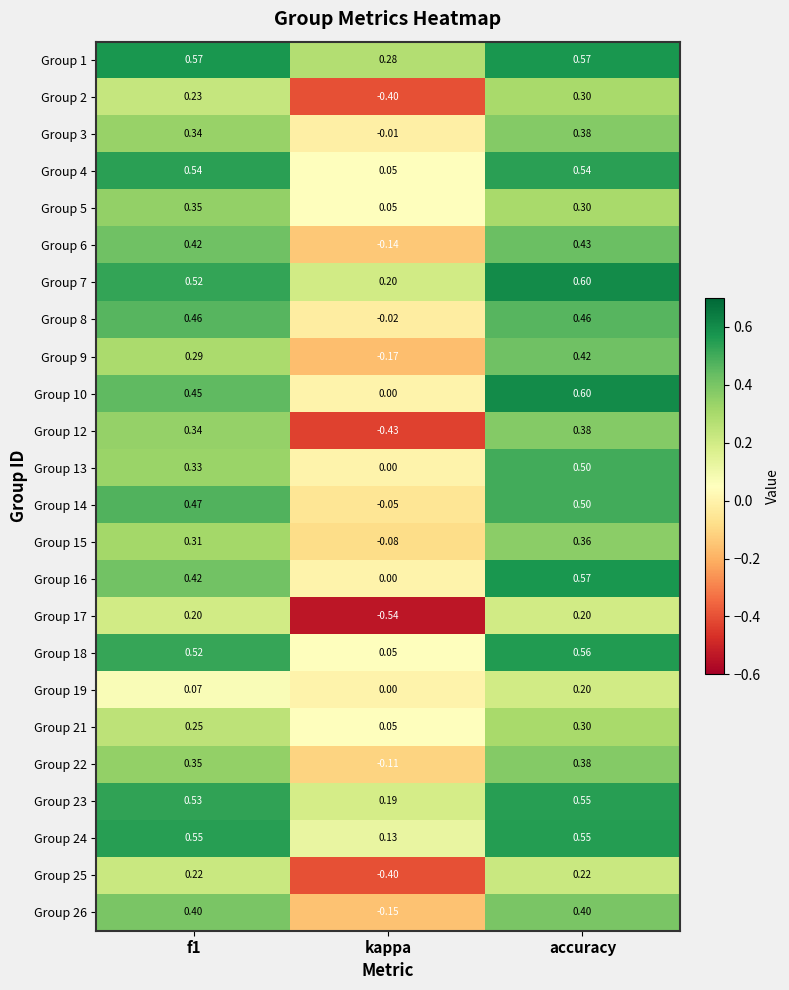

Where is Group 7 nearest to the value 0?

kappa